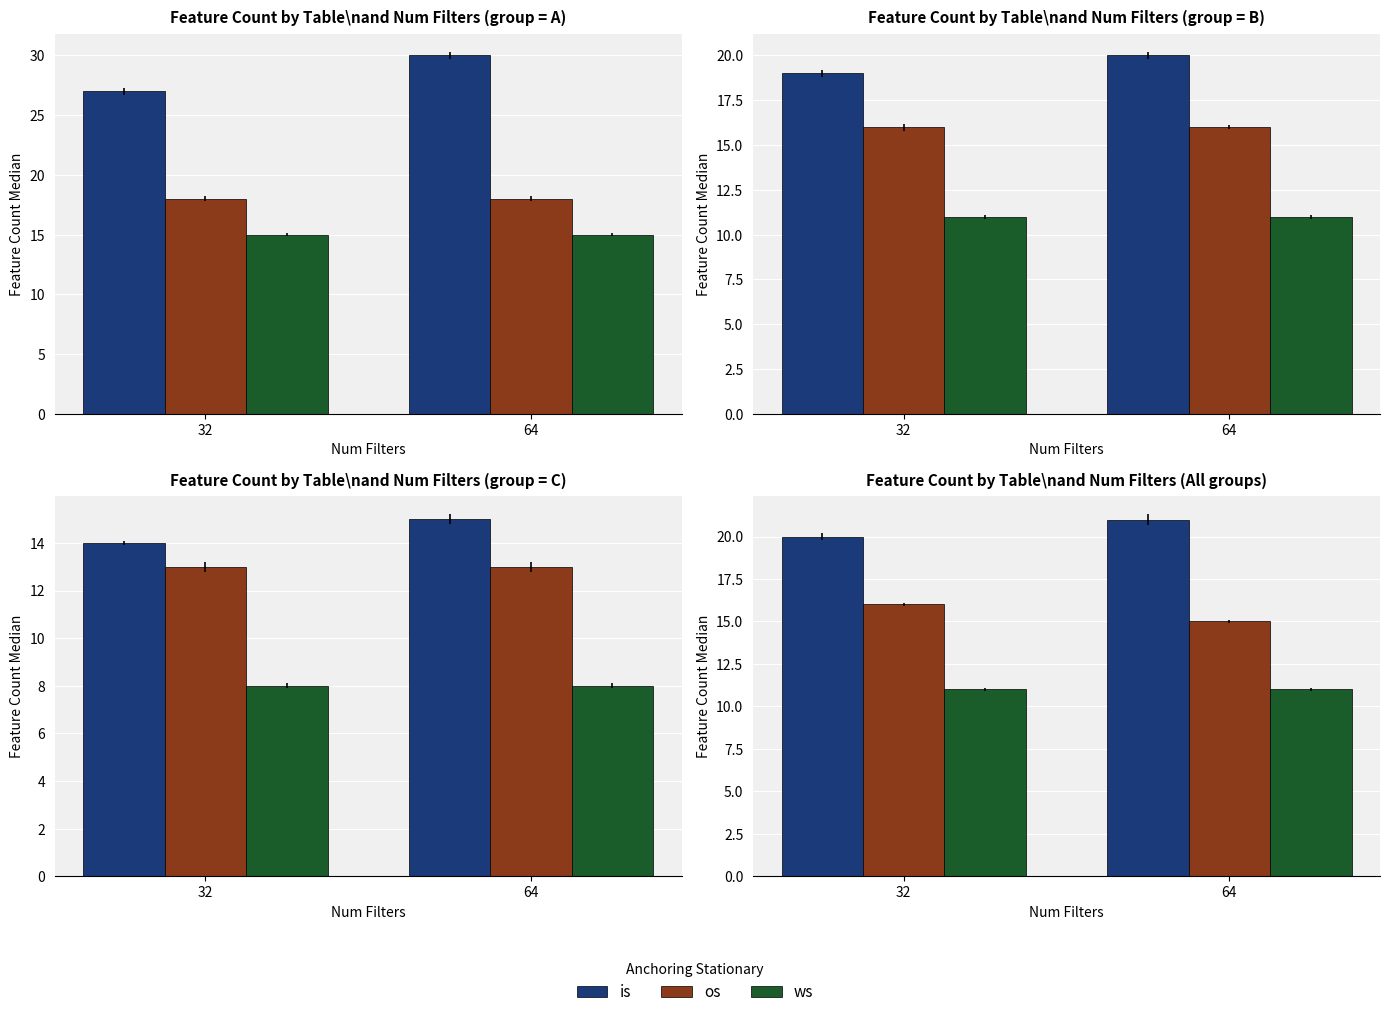

How many values in the is series are below 21?

1